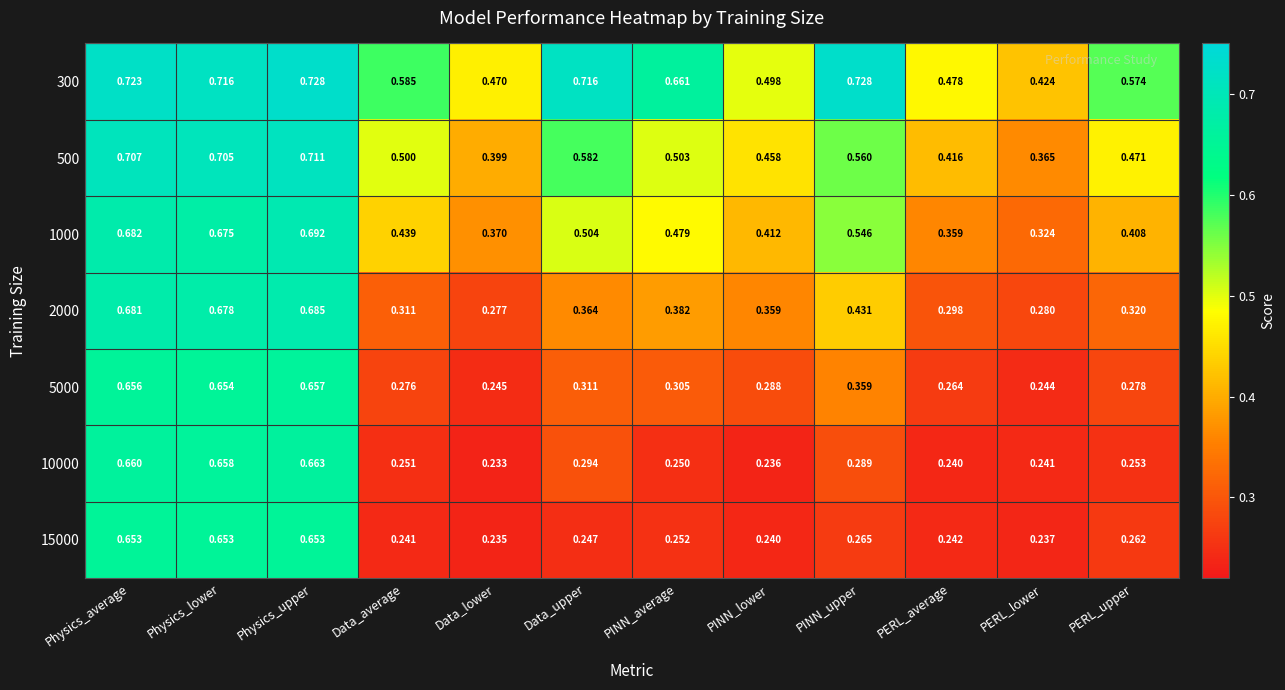

Which series has the largest range (max minus min)?

10000